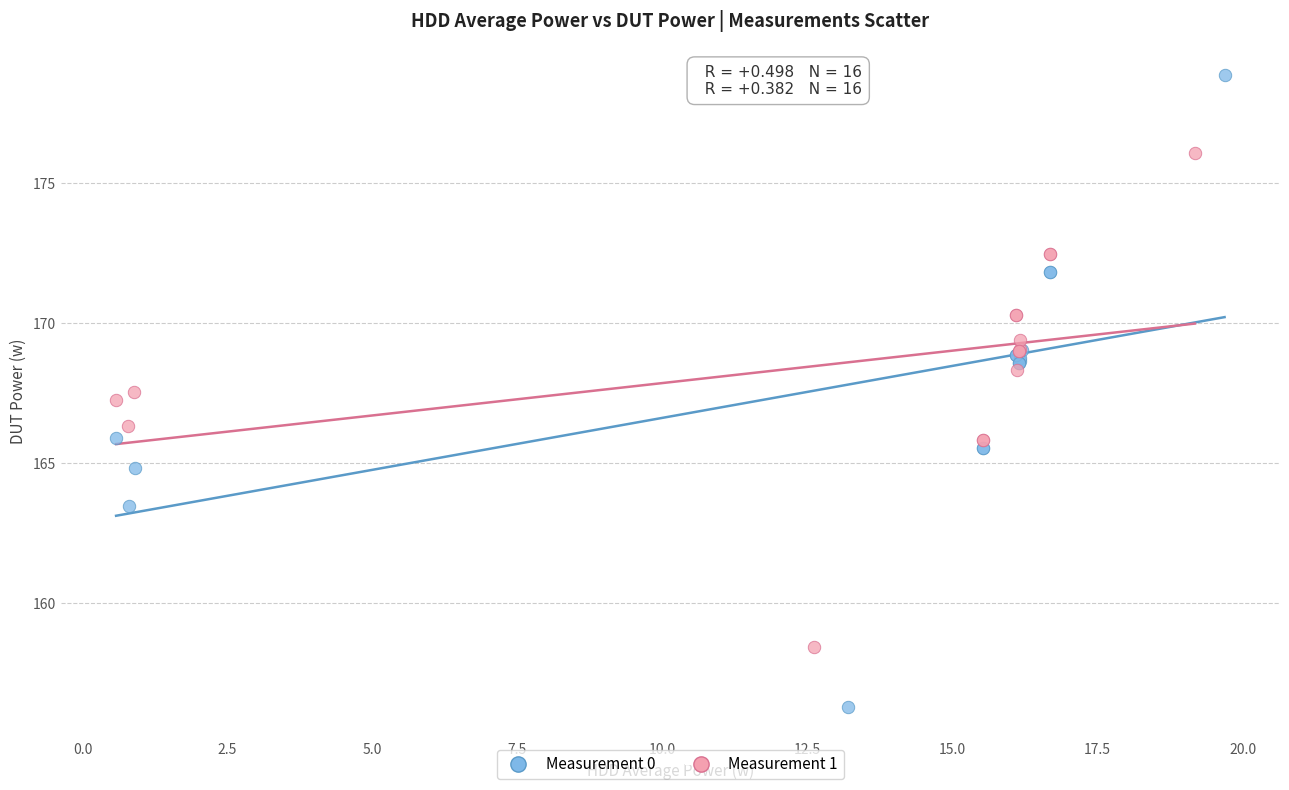

What are all the series names shown in the legend?

Measurement 0, Measurement 1